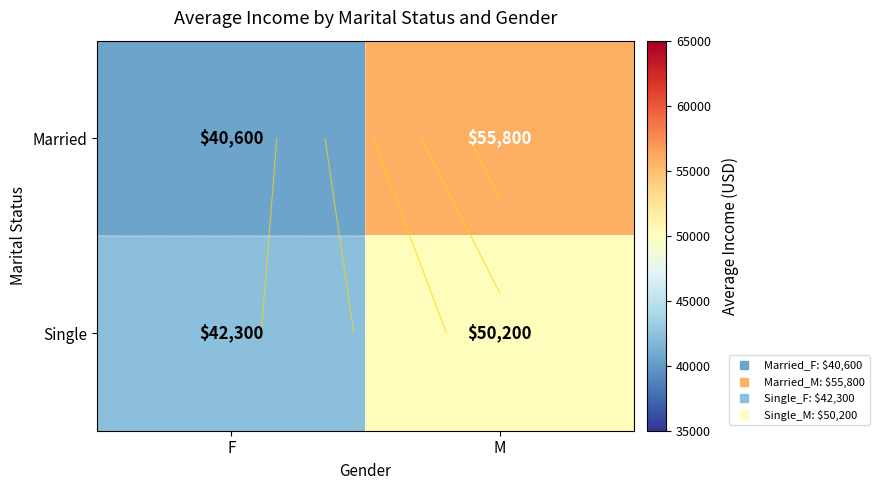

Which series has the largest range (max minus min)?

Married